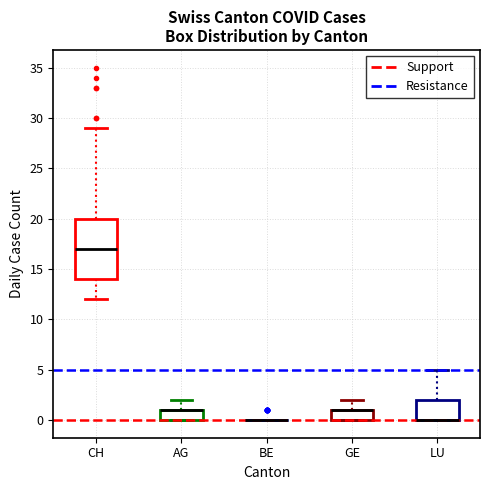

Reading left to right, transcribe this box plot: for each box, give where its median line is, the range the box spans, and where its two whiskers end, as read against the y-axis. The values are not printed on the chart, so give them approximately, as read against the axis.

CH: median 17, box 14 to 20, whiskers 12 to 29
AG: median 1 (drawn on the box's upper edge), box 0 to 1, whiskers 0 to 2
BE: box collapsed to a line at 0, whiskers 0 to 0
GE: median 1 (drawn on the box's upper edge), box 0 to 1, whiskers 0 to 2
LU: median 0 (drawn on the box's lower edge), box 0 to 2, whiskers 0 to 5